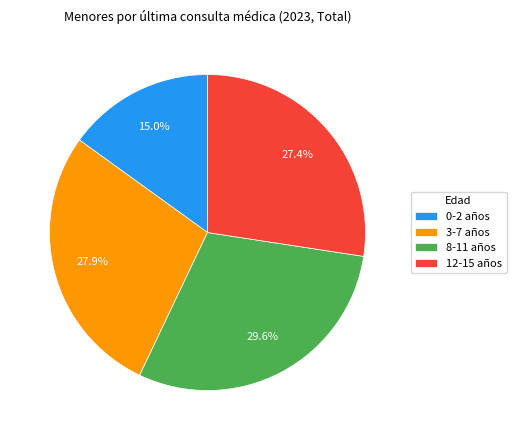

Combined, do 0-2 años and 12-15 años account for over 50%?

No